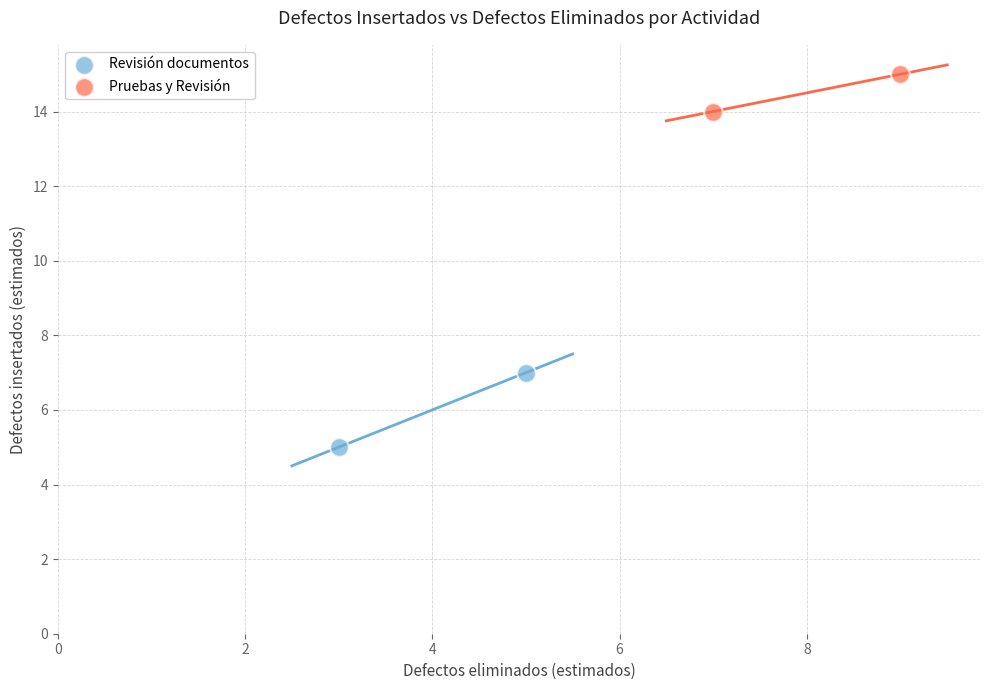

Which series reaches the minimum Y coordinate?

Revisión documentos